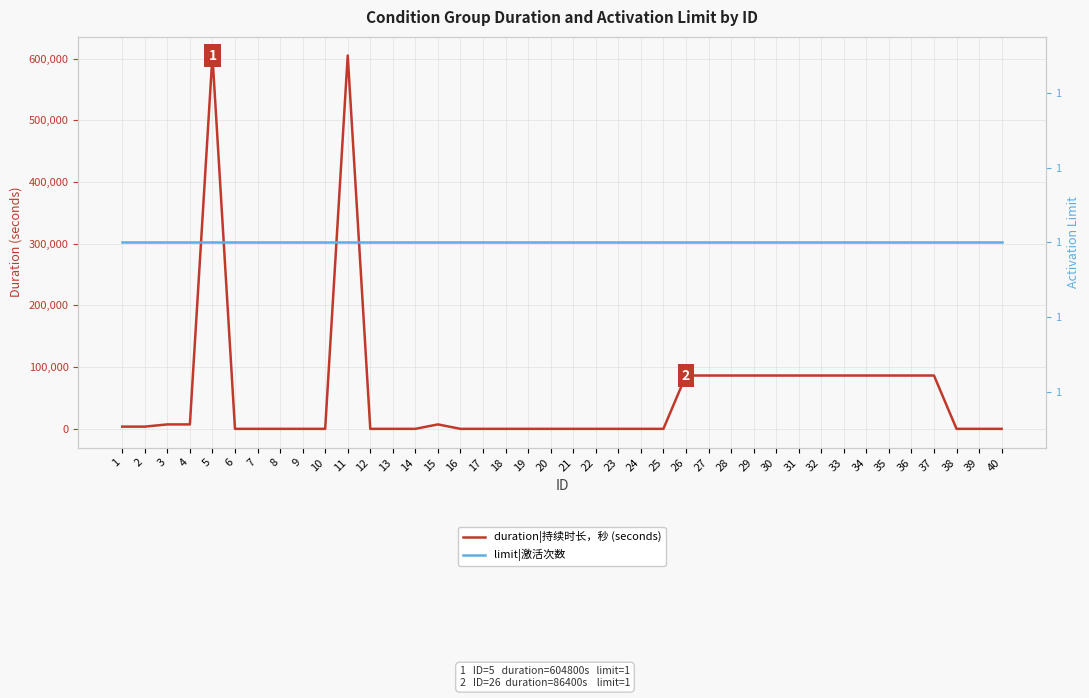

Which has a higher value, 38 or 39?

38